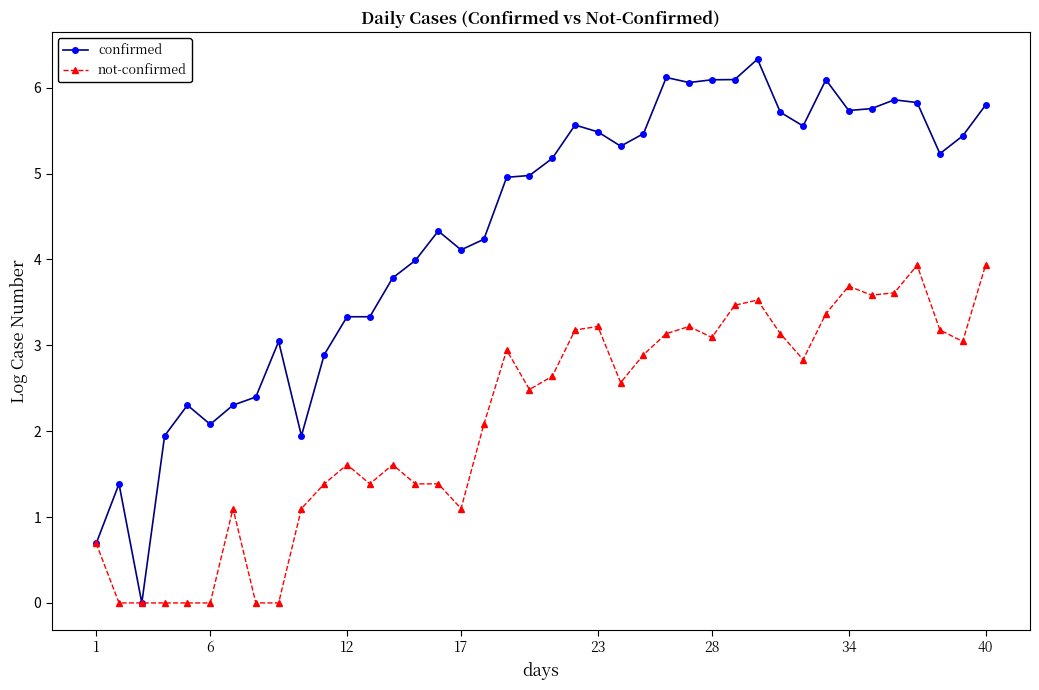

What is the value of the not-confirmed point at the 35th from the left?

3.6